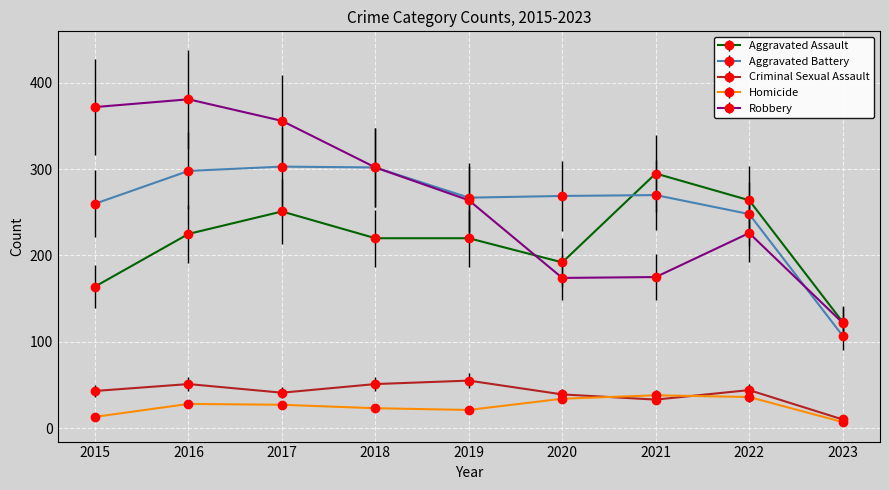

True or false: Homicide has more than 0 interior local peaks.

True